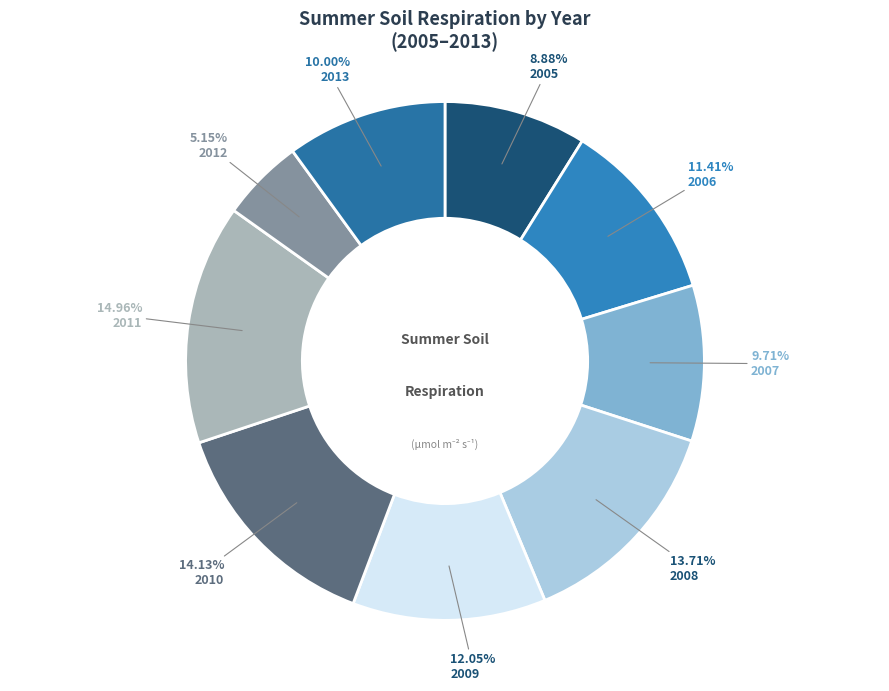

How many slices are in this pie chart?

9